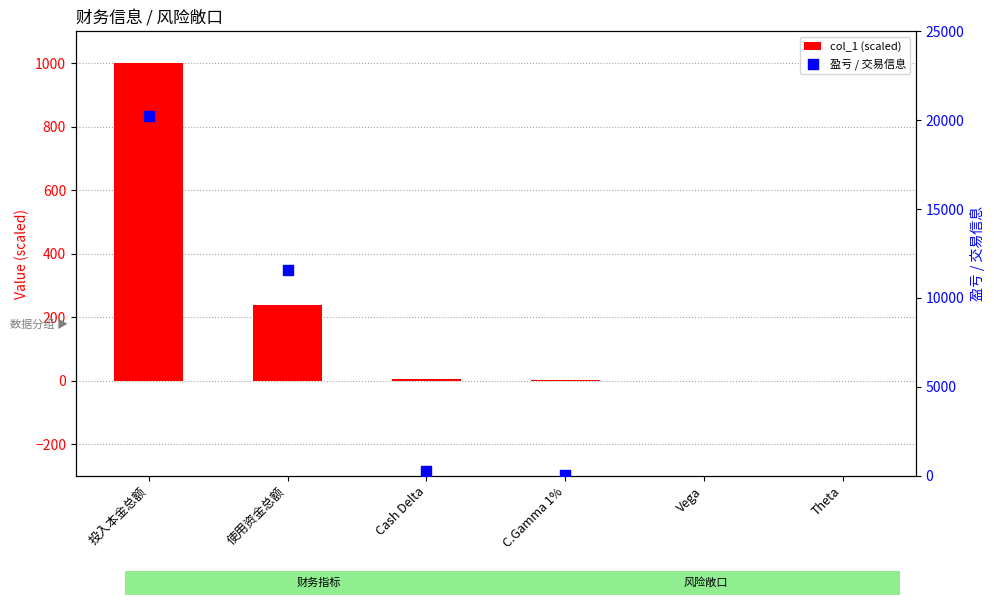

Which has a higher value, C.Gamma 1% or Vega?

C.Gamma 1%